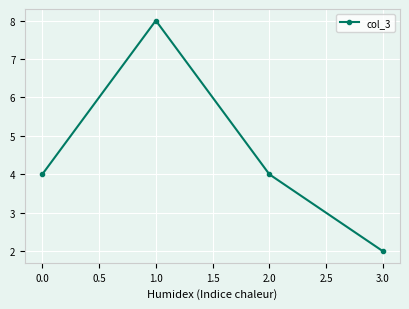

The value at 1.0 is 14. True or false?

False